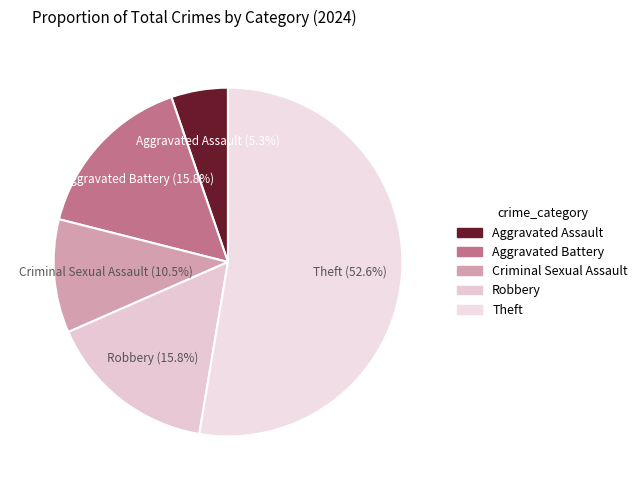

Which category has the biggest portion of the pie?

Theft